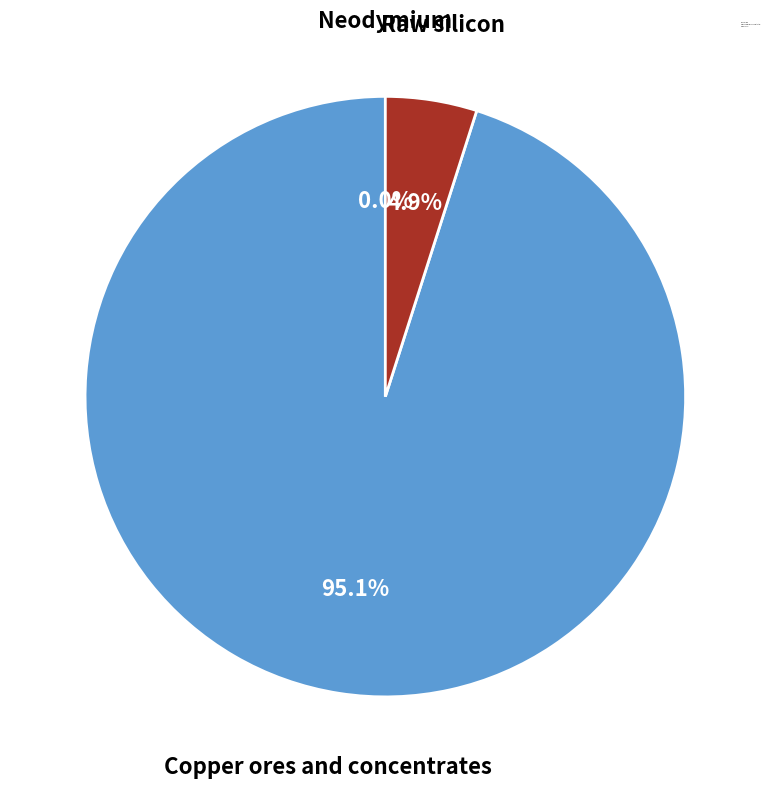

Which has a higher value, Copper ores and concentrates or Raw silicon?

Copper ores and concentrates